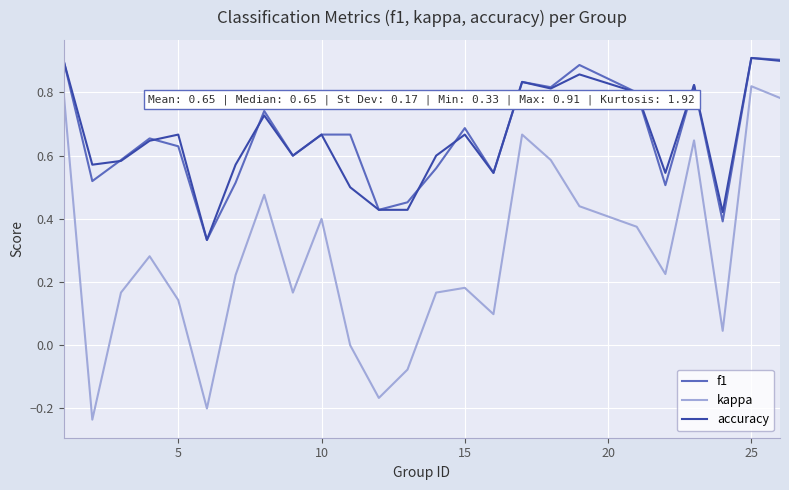

True or false: kappa and accuracy intersect in this chart.

False